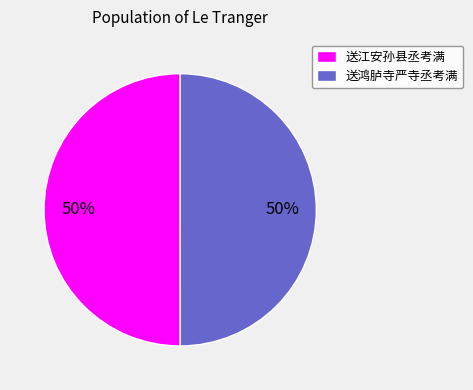

Do 送鸿胪寺严寺丞考满 and 送江安孙县丞考满 together represent more than half of the pie?

Yes